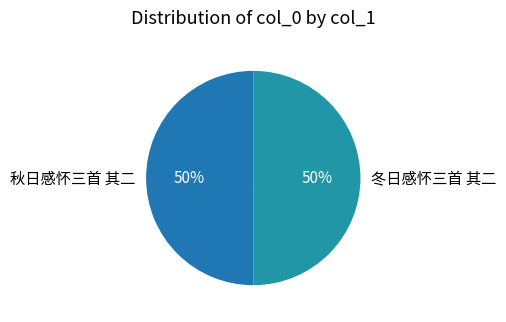

What is the ratio of the value at 冬日感怀三首 其二 to the value at 秋日感怀三首 其二?

1.0